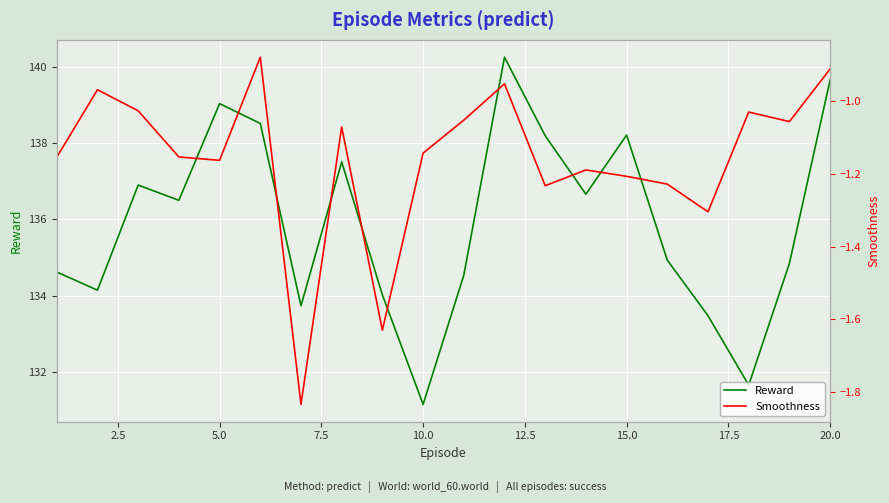

Which series has the largest range (max minus min)?

Reward